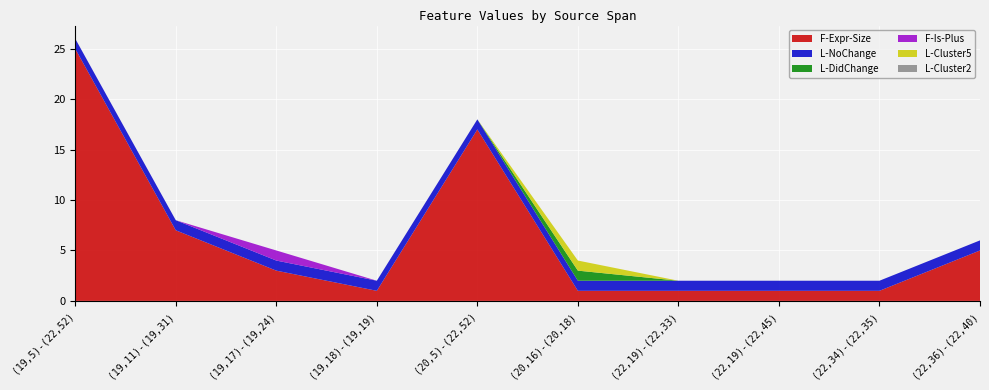

Reading left to right, list all the values displayed in this chart.

F-Expr-Size: 25	7	3	1	17	1	1	1	1	5
L-NoChange: 1	1	1	1	1	1	1	1	1	1
L-DidChange: 0	0	0	0	0	1	0	0	0	0
F-Is-Plus: 0	0	1	0	0	0	0	0	0	0
L-Cluster5: 0	0	0	0	0	1	0	0	0	0
L-Cluster2: 0	0	0	0	0	0	0	0	0	0